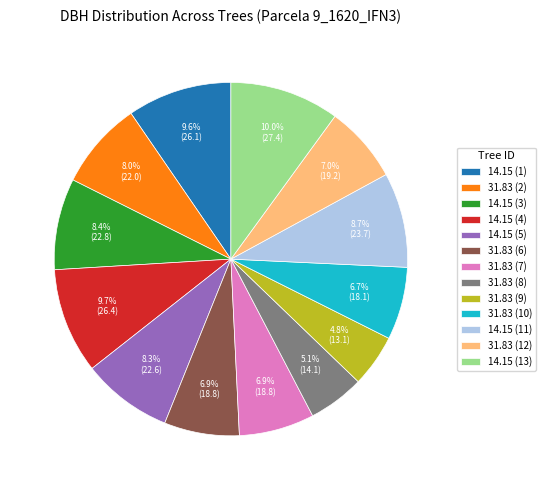

Does any single category account for the majority?

No